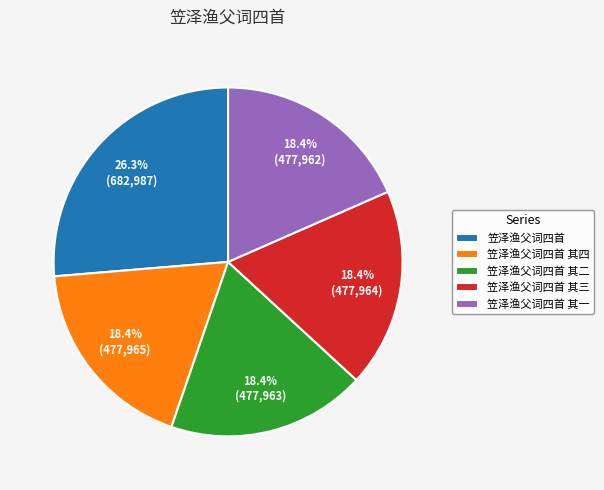

True or false: 笠泽渔父词四首 其一 accounts for 5% of the total.

False